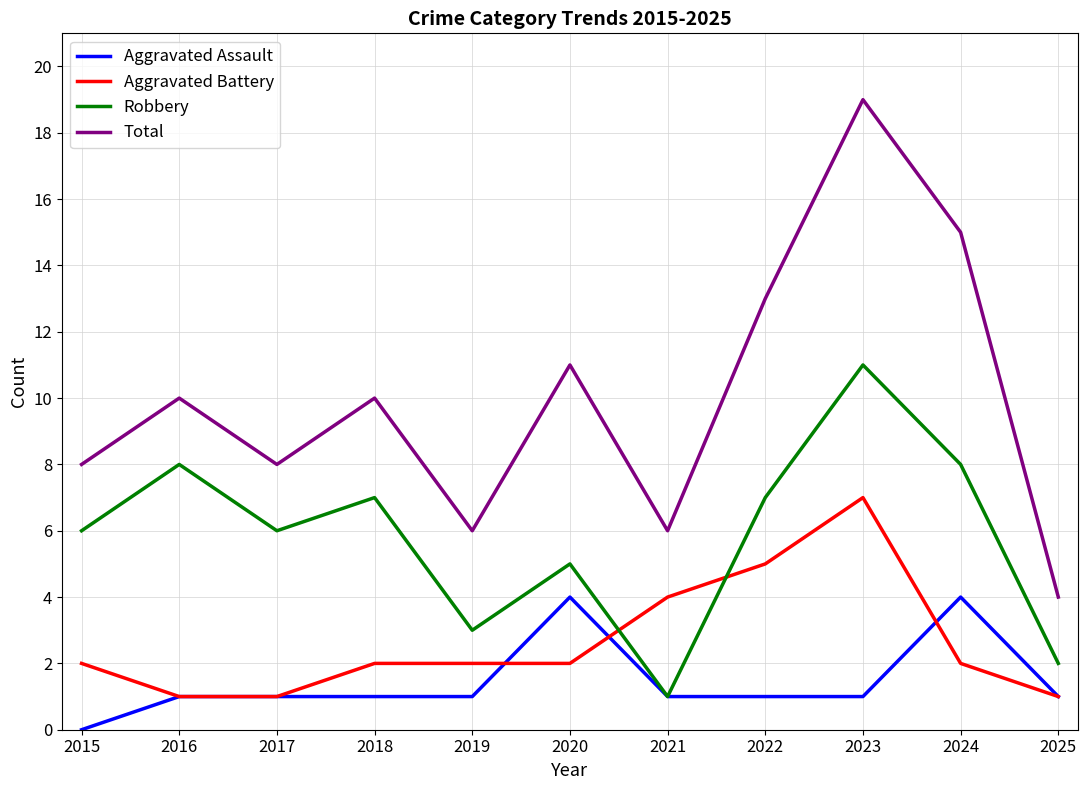

In Total, how many points are lower than both neighbors (excluding endpoints)?

3